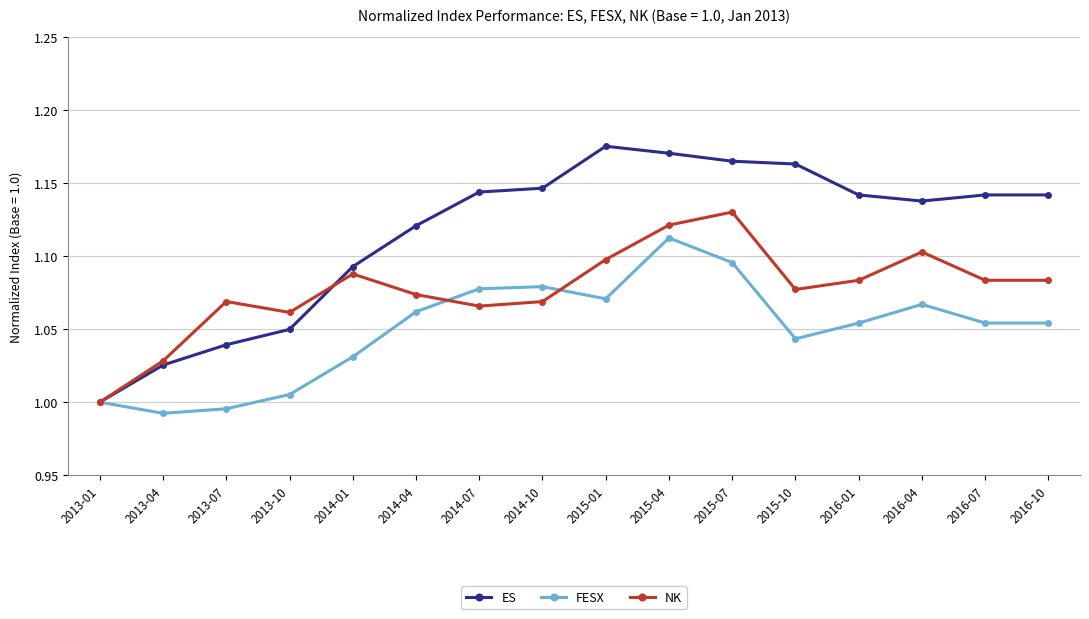

Which series has the largest range (max minus min)?

ES